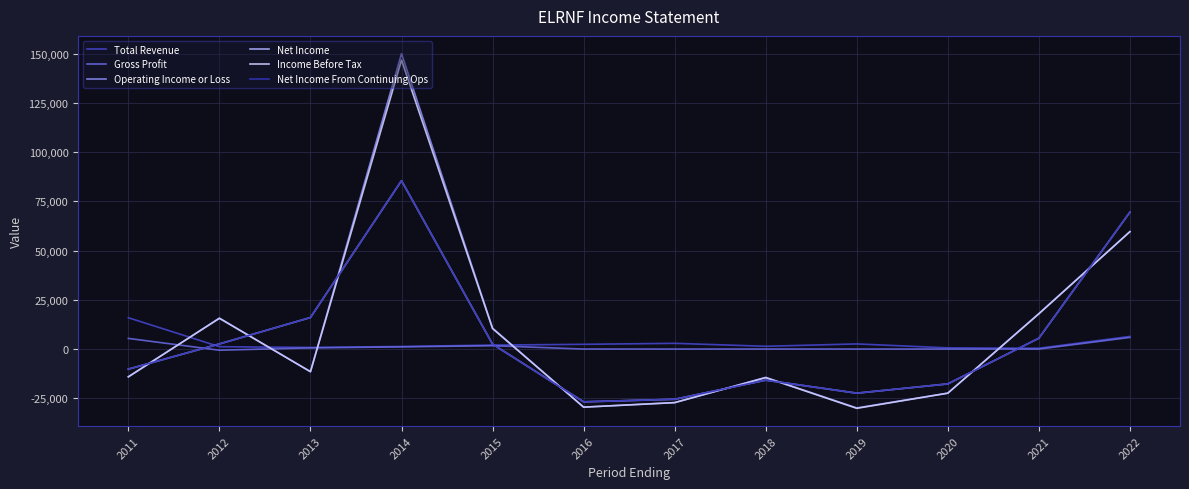

The Operating Income or Loss series shows 26101 at 2012. True or false?

False